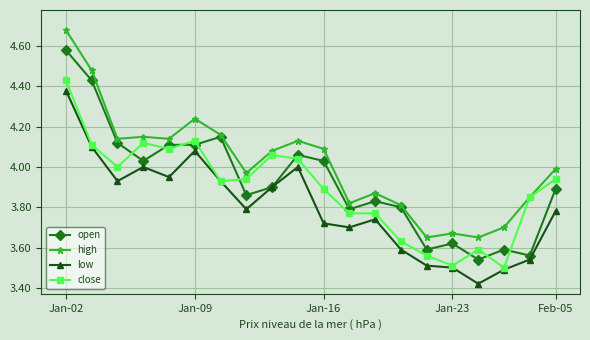

Does the chart display data point markers on the line(s)?

Yes